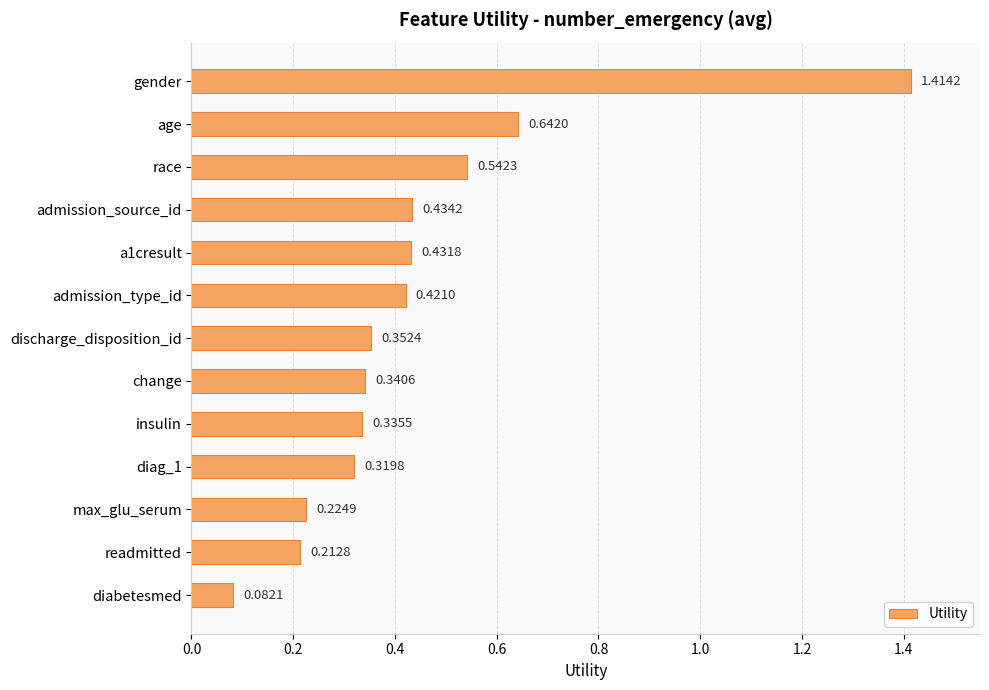

List the labels in order of value, smallest first.

diabetesmed, readmitted, max_glu_serum, diag_1, insulin, change, discharge_disposition_id, admission_type_id, a1cresult, admission_source_id, race, age, gender